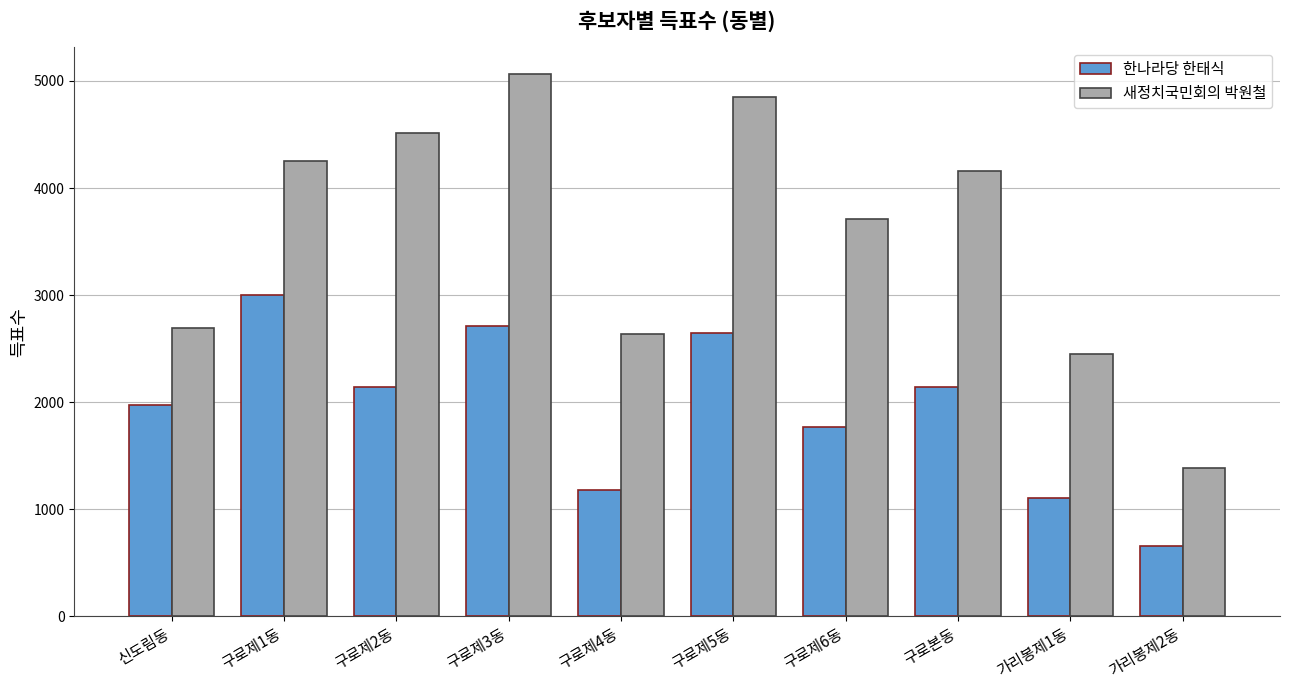

Which series changed the most between 구로제1동 and 구로제4동?

한나라당 한태식